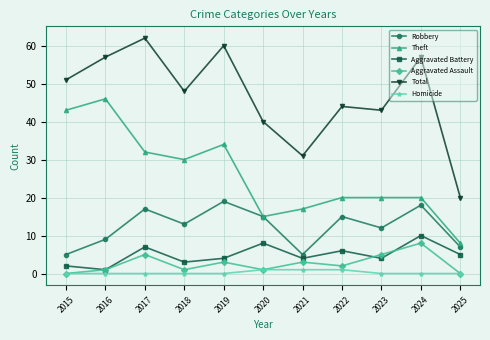

Reading left to right, what are all the values shown in this chart?

Robbery: 2015=5	2016=9	2017=17	2018=13	2019=19	2020=15	2021=5	2022=15	2023=12	2024=18	2025=7
Theft: 2015=43	2016=46	2017=32	2018=30	2019=34	2020=15	2021=17	2022=20	2023=20	2024=20	2025=8
Aggravated Battery: 2015=2	2016=1	2017=7	2018=3	2019=4	2020=8	2021=4	2022=6	2023=4	2024=10	2025=5
Aggravated Assault: 2015=0	2016=1	2017=5	2018=1	2019=3	2020=1	2021=3	2022=2	2023=5	2024=8	2025=0
Total: 2015=51	2016=57	2017=62	2018=48	2019=60	2020=40	2021=31	2022=44	2023=43	2024=57	2025=20
Homicide: 2015=0	2016=0	2017=0	2018=0	2019=0	2020=1	2021=1	2022=1	2023=0	2024=0	2025=0